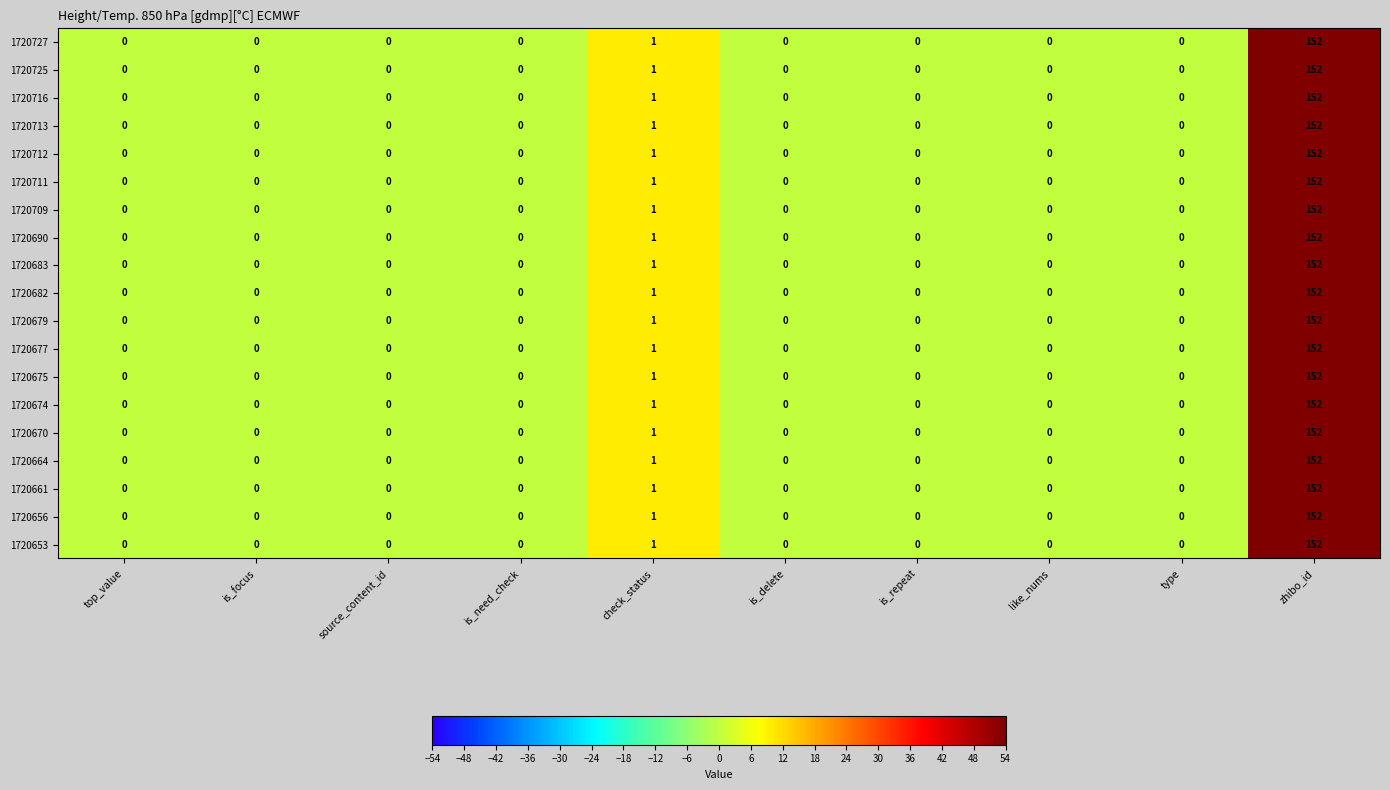

At which category is the sum across all series the highest?

zhibo_id